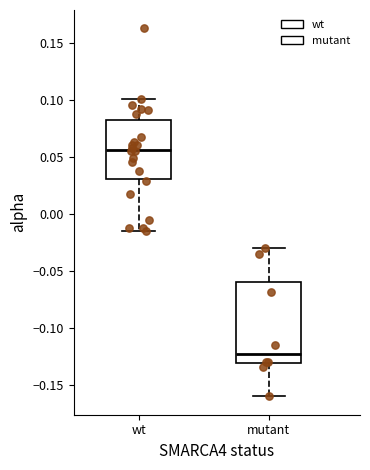

Which box's median line is the lowest?

mutant